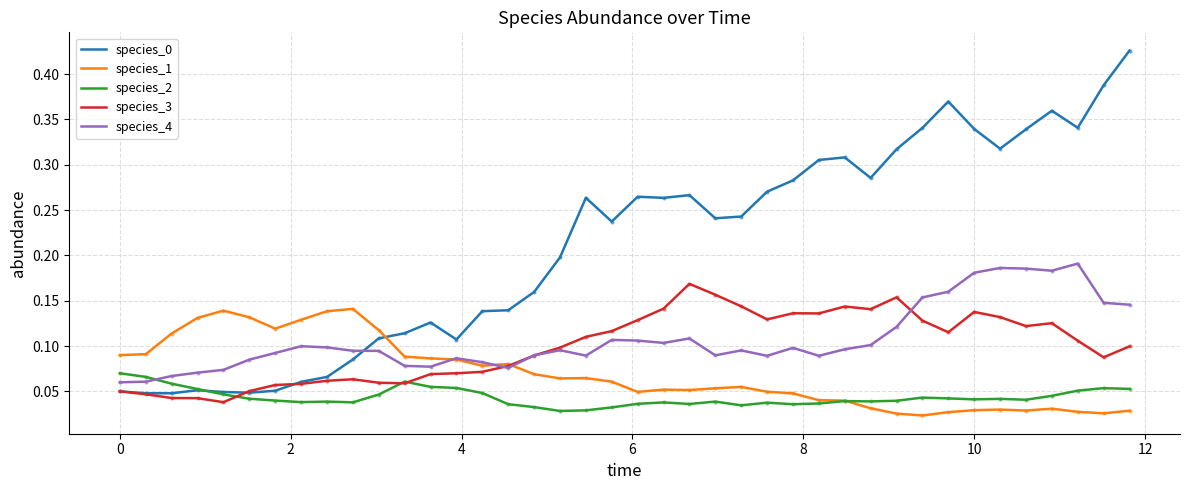

True or false: species_1 and species_0 cross at least once.

True